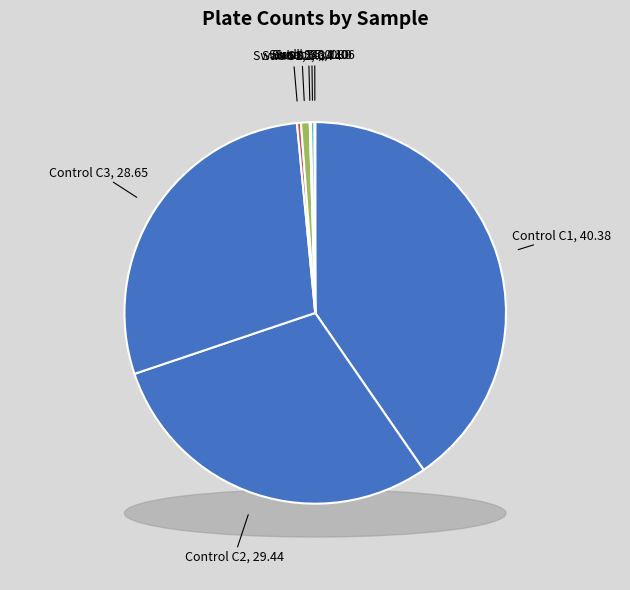

The S4 slice represents 9% of the pie. True or false?

False